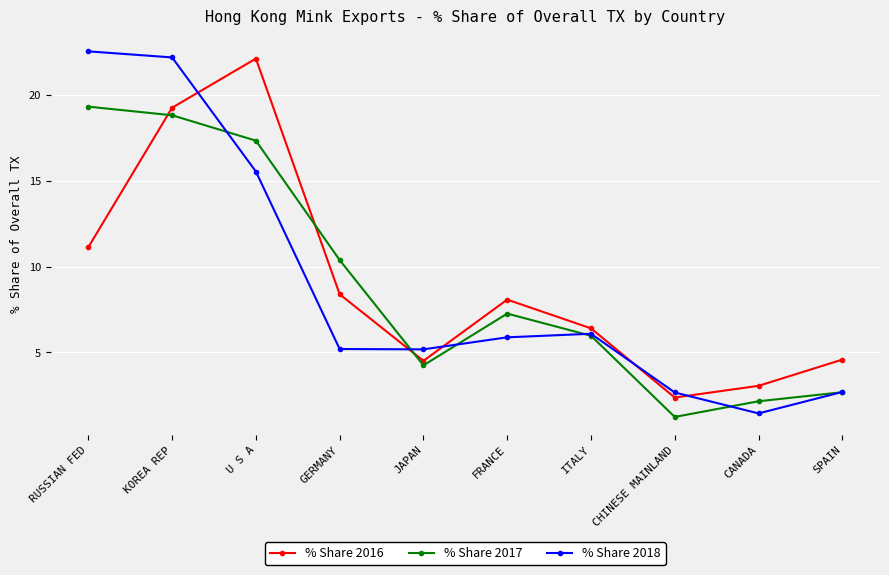

At which label does % Share 2016 first exceed 8?

RUSSIAN FED